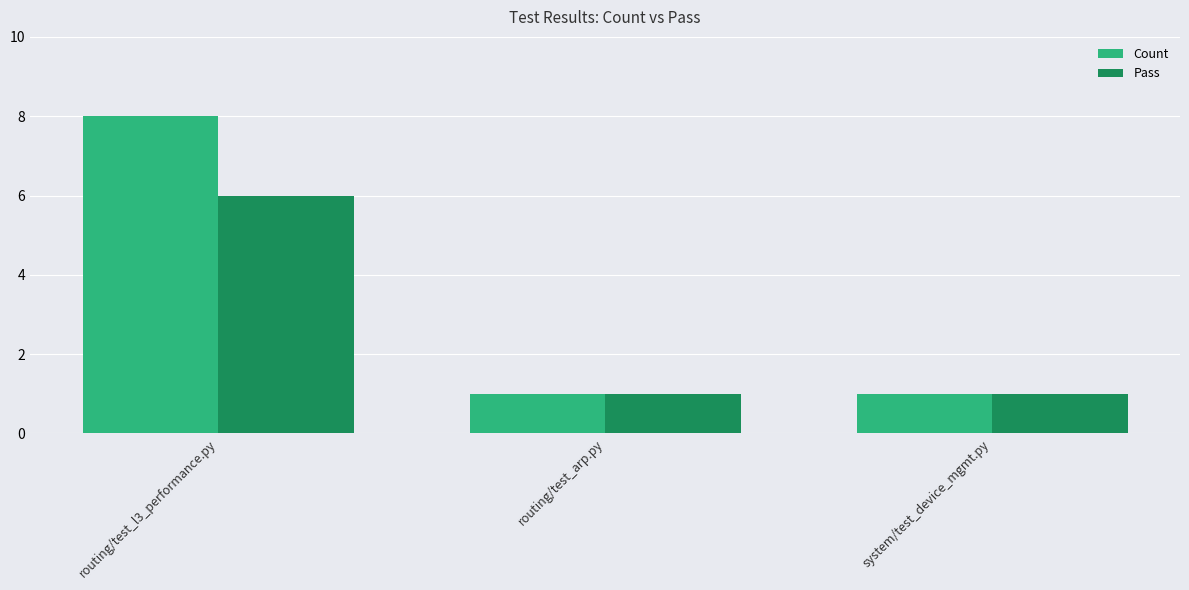

Rank the series by their maximum value, from highest to lowest.

Count, Pass